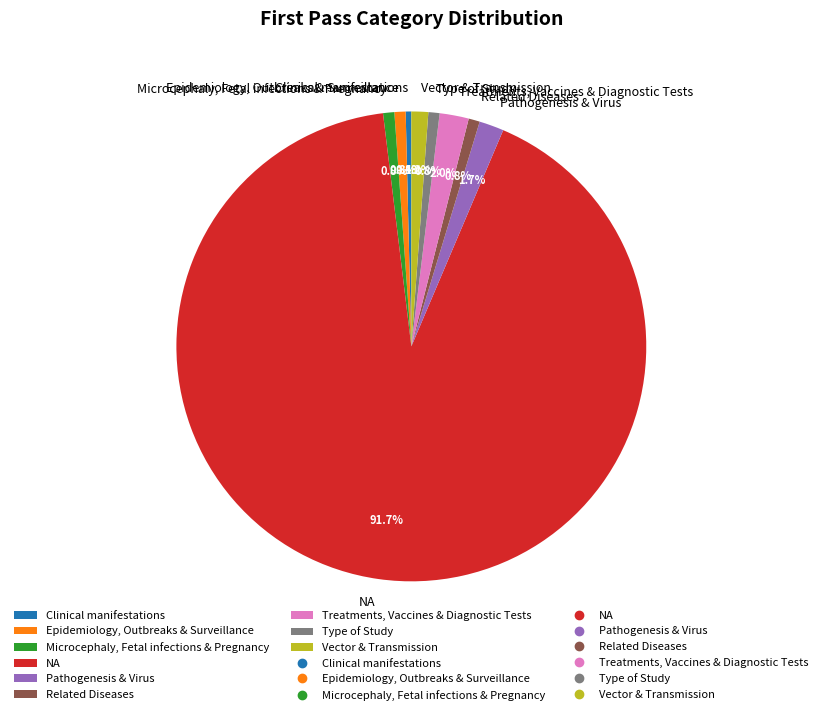

What is the ratio of the value at NA to the value at Type of Study?

119.0